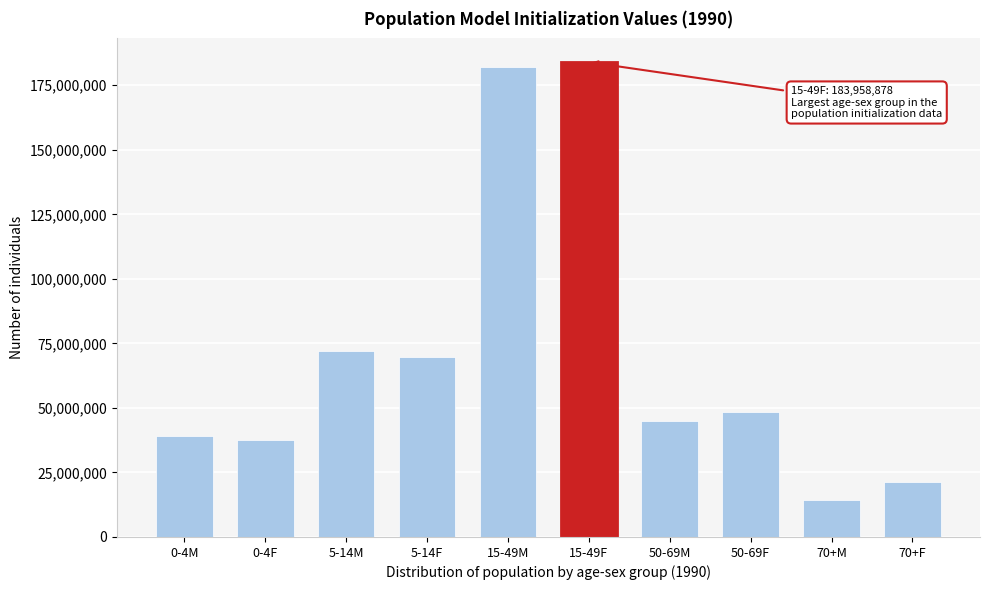

Reading left to right, what are all the values shown in this chart?

0-4M=39001078.0	0-4F=37549775.0	5-14M=72126130.0	5-14F=69825025.5	15-49M=182142356.5	15-49F=183958878.0	50-69M=45033903.0	50-69F=48445437.5	70+M=14217964.0	70+F=21111182.0